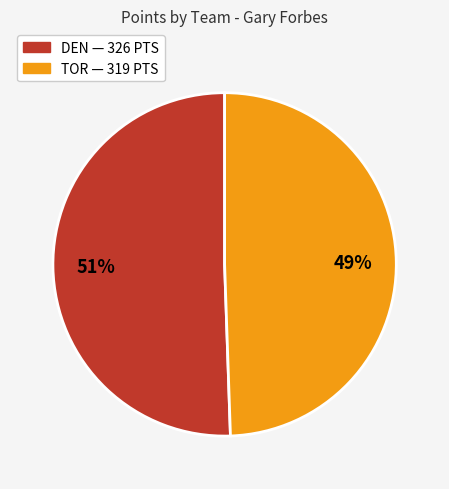

Is it true that TOR is 49% of the pie?

True